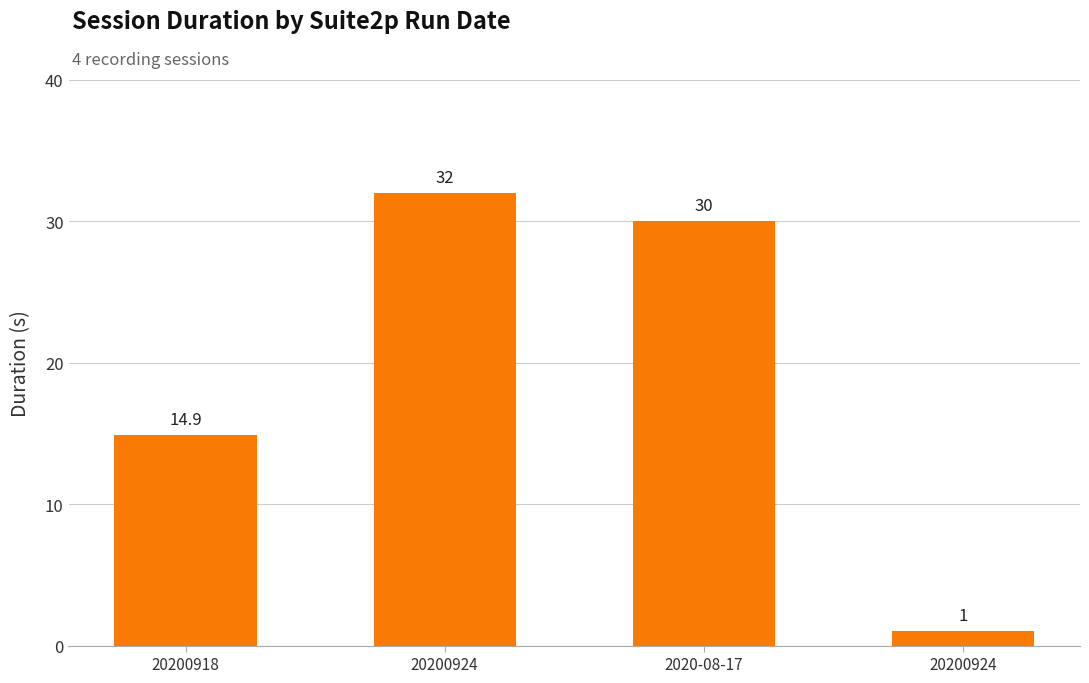

What is the average value?

19.5